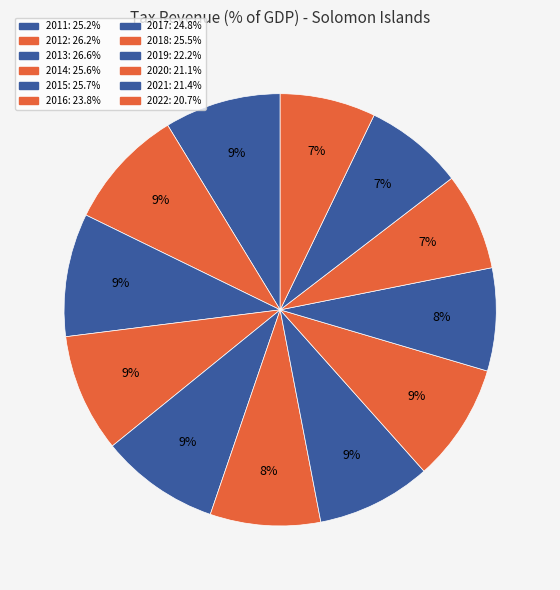

Does any single category account for the majority?

No